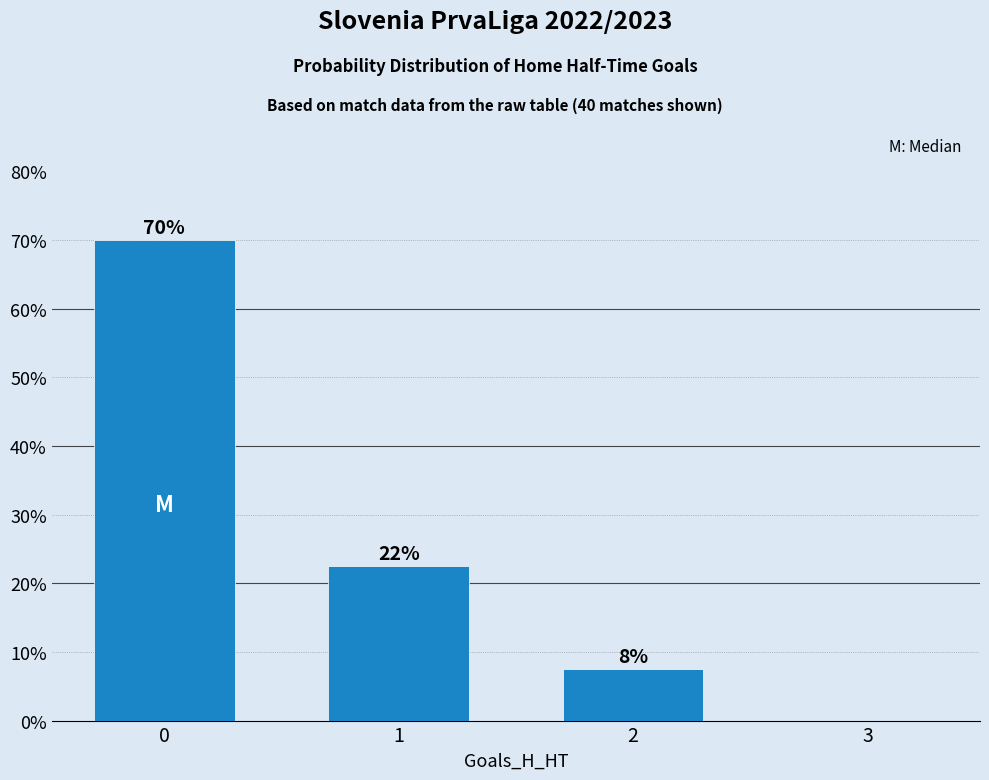

What is the greatest value displayed?

0.7